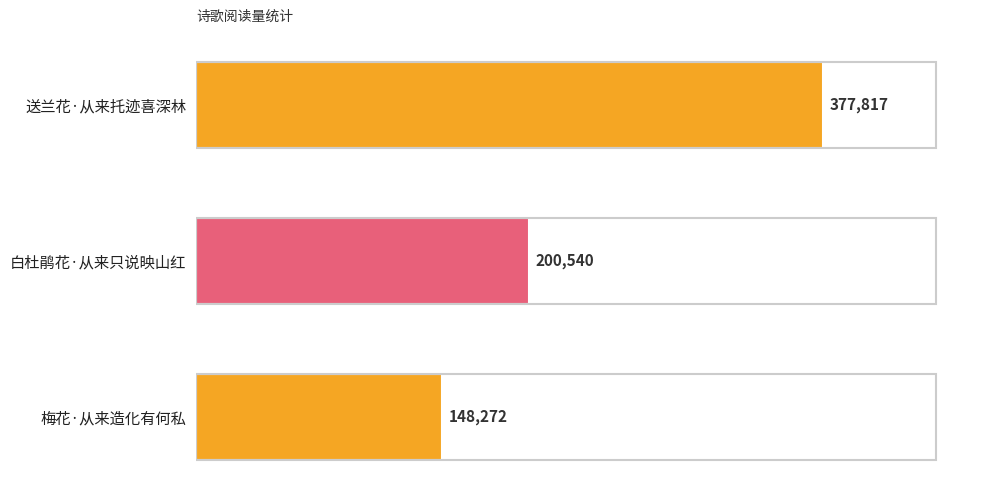

Reading top to bottom, what are all the values shown in this chart?

送兰花·从来托迹喜深林=377817	白杜鹃花·从来只说映山红=200540	梅花·从来造化有何私=148272